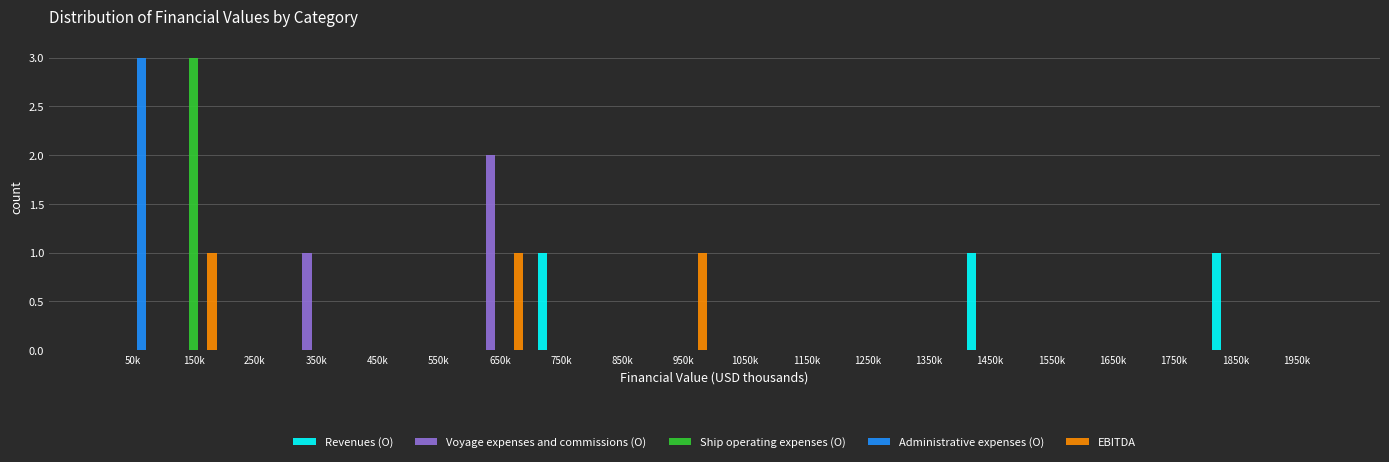

What is the sum of all Ship operating expenses (O) values?

3